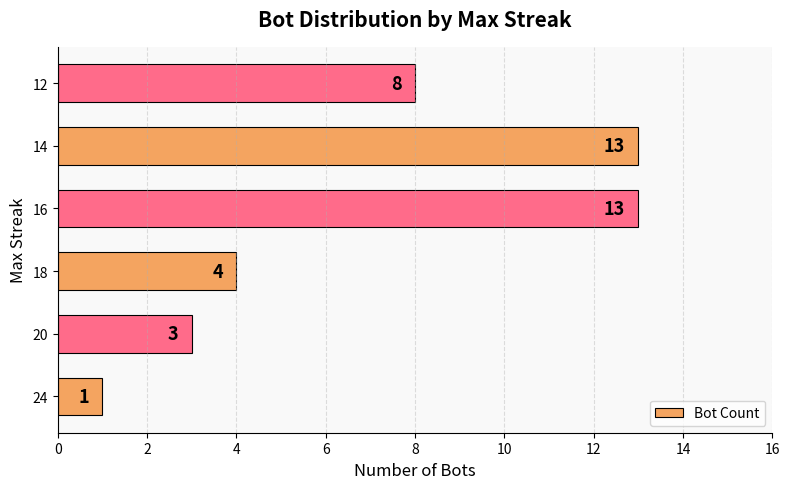

Count the number of data series in this chart.

1